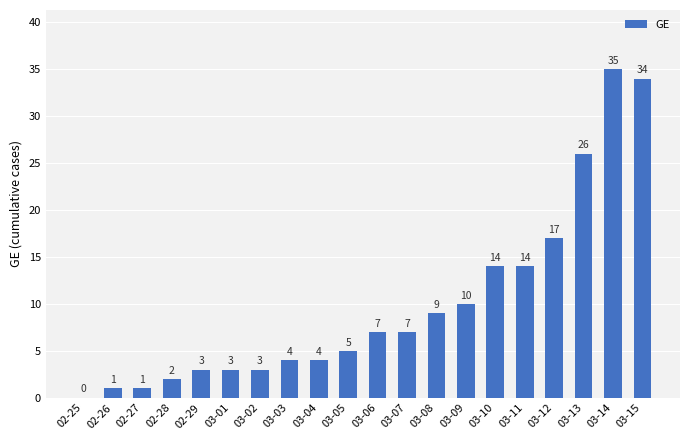

What is the sum of all values?

199